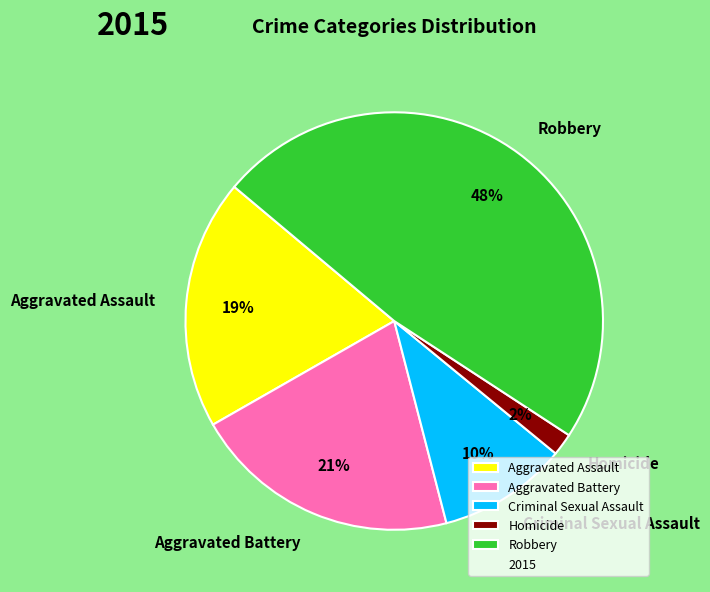

Does any single category account for the majority?

No